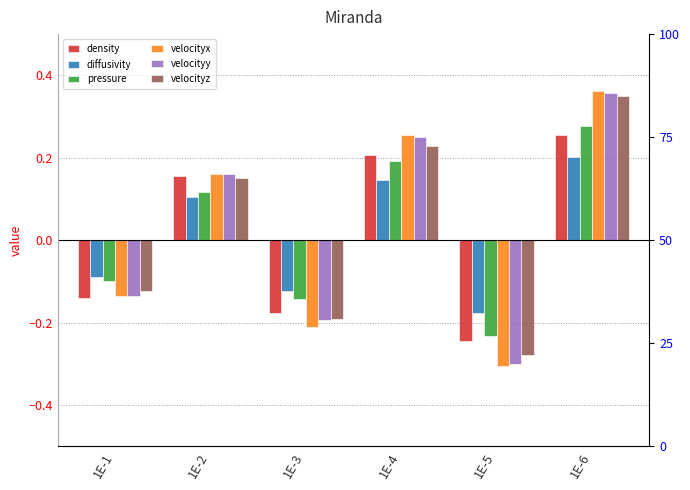

What is the value of the velocityy bar at the 5th from the left?

-0.3